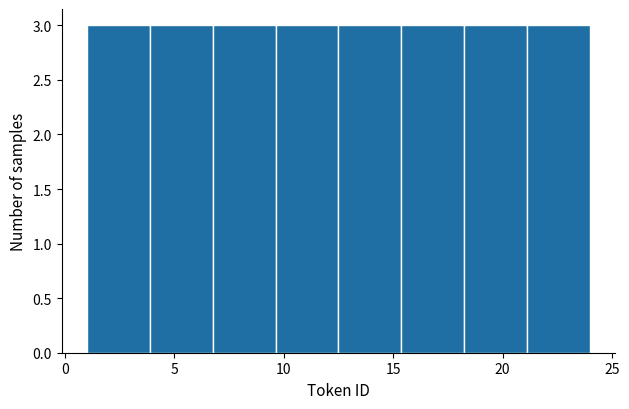

Reading left to right, transcribe this chart: for each bar, give the range it covers on the x-axis and its height. Neither the bar edges nor the heights are printed on the chart, so give them approximately, as read against the axes.

1.0 to 4.0: 3
4.0 to 7.0: 3
7.0 to 9.5: 3
9.5 to 12.5: 3
12.5 to 15.5: 3
15.5 to 18.5: 3
18.5 to 21.0: 3
21.0 to 24.0: 3